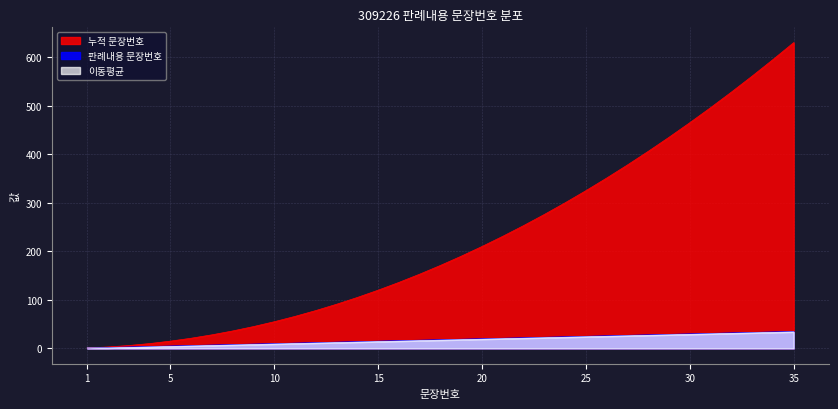

True or false: 판례내용 문장번호 has a value of 29 at 29.

True